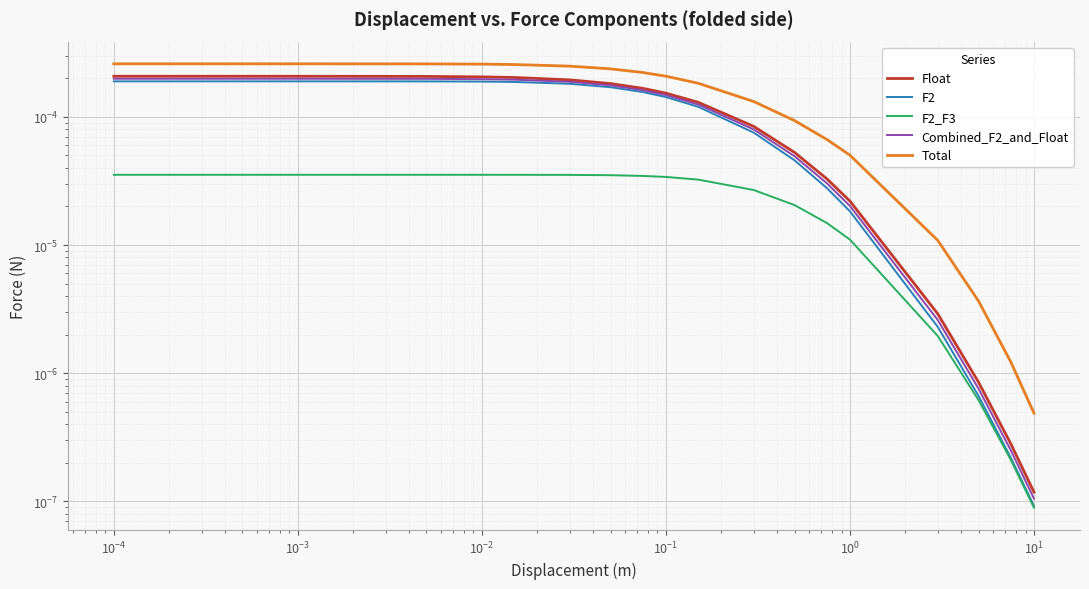

Is the value of Total at 11 greater than the value of F2_F3 at 10?

Yes